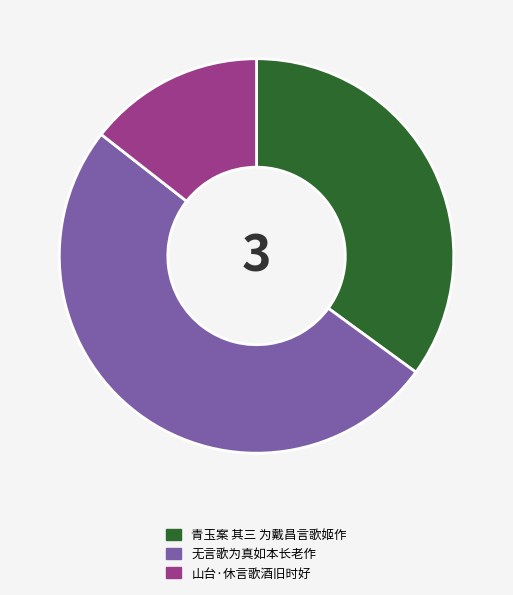

Combined, do 青玉案 其三 为戴昌言歌姬作 and 无言歌为真如本长老作 account for over 50%?

Yes